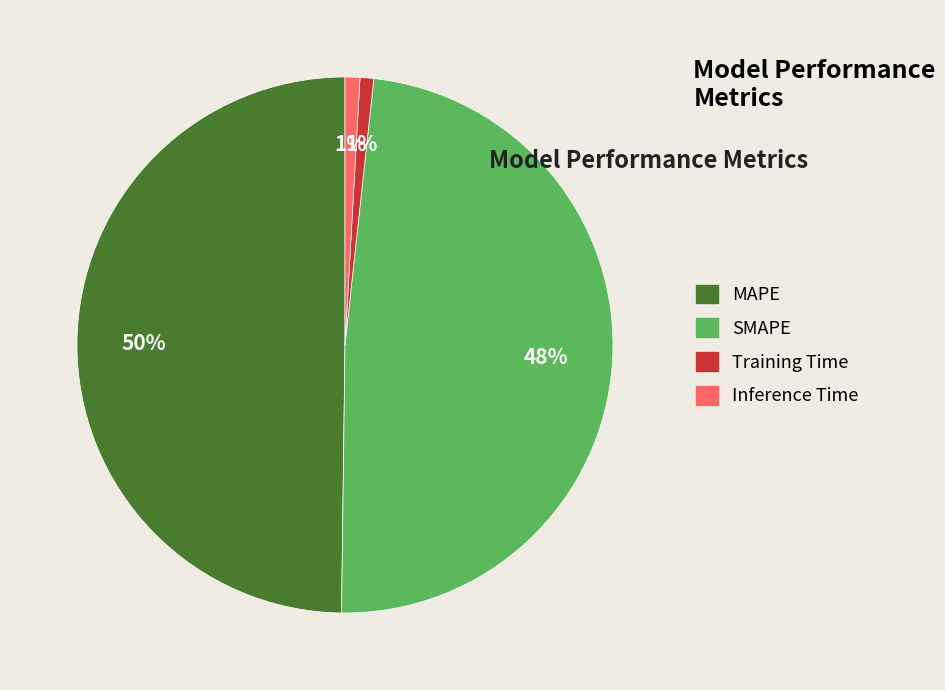

Do MAPE and Inference Time together represent more than half of the pie?

Yes